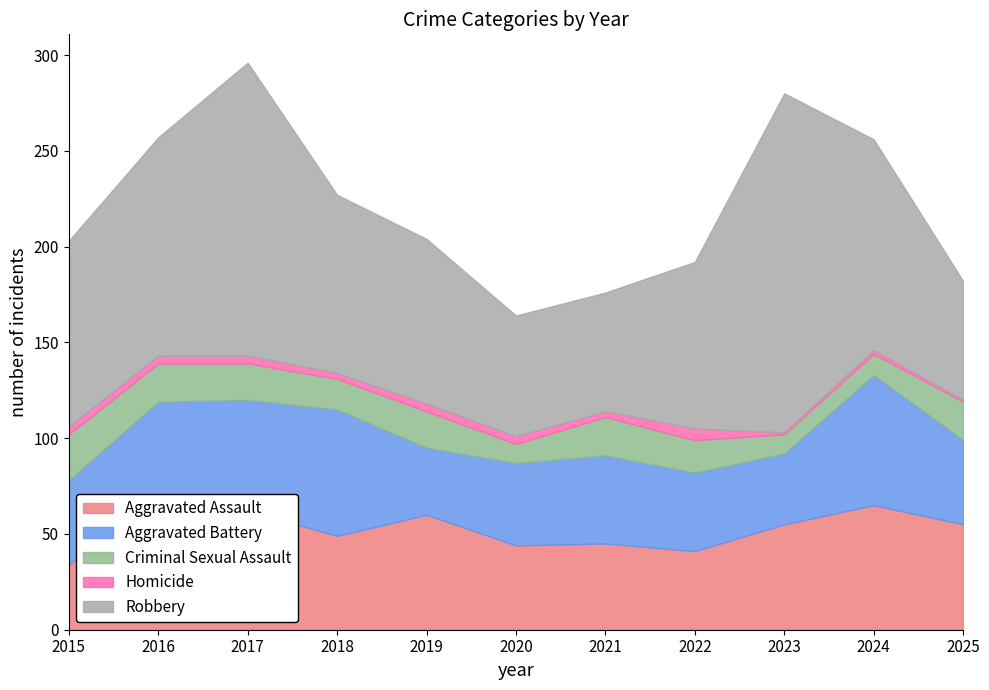

What is the value of the Homicide point at the 2nd from the left?

4